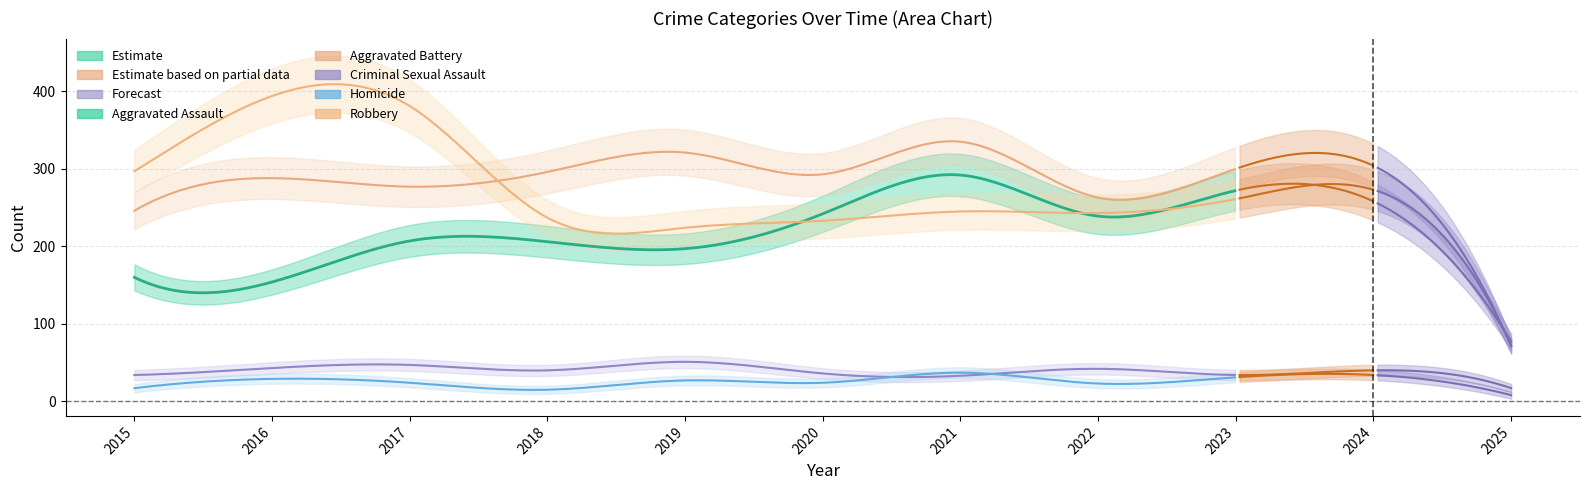

Where is the first local maximum for Homicide?

2016